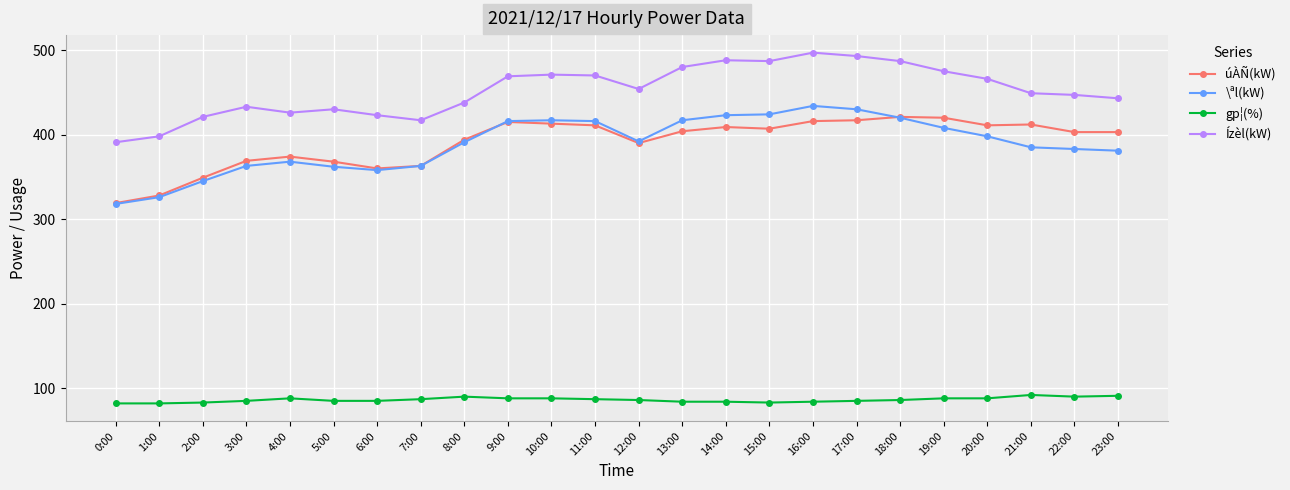

What is the maximum value for úÀÑ(kW)?

421